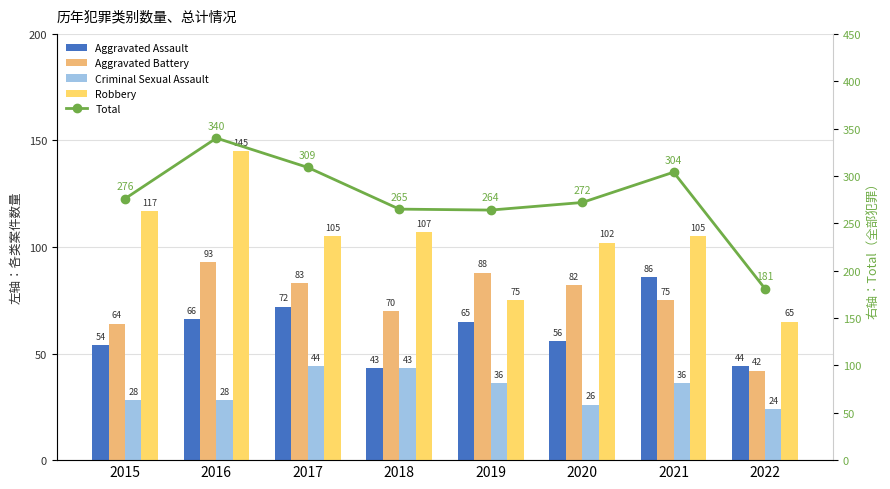

Reading left to right, list all the values displayed in this chart.

Aggravated Assault: 2015=54	2016=66	2017=72	2018=43	2019=65	2020=56	2021=86	2022=44
Aggravated Battery: 2015=64	2016=93	2017=83	2018=70	2019=88	2020=82	2021=75	2022=42
Criminal Sexual Assault: 2015=28	2016=28	2017=44	2018=43	2019=36	2020=26	2021=36	2022=24
Robbery: 2015=117	2016=145	2017=105	2018=107	2019=75	2020=102	2021=105	2022=65
Total: 2015=276	2016=340	2017=309	2018=265	2019=264	2020=272	2021=304	2022=181